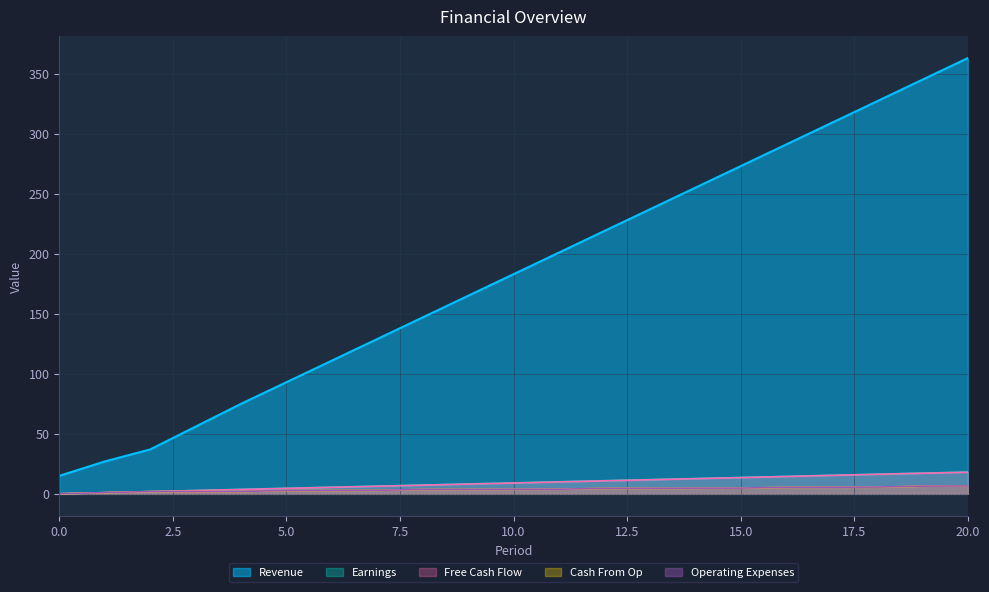

How many values in the Free Cash Flow series are below 9?

10